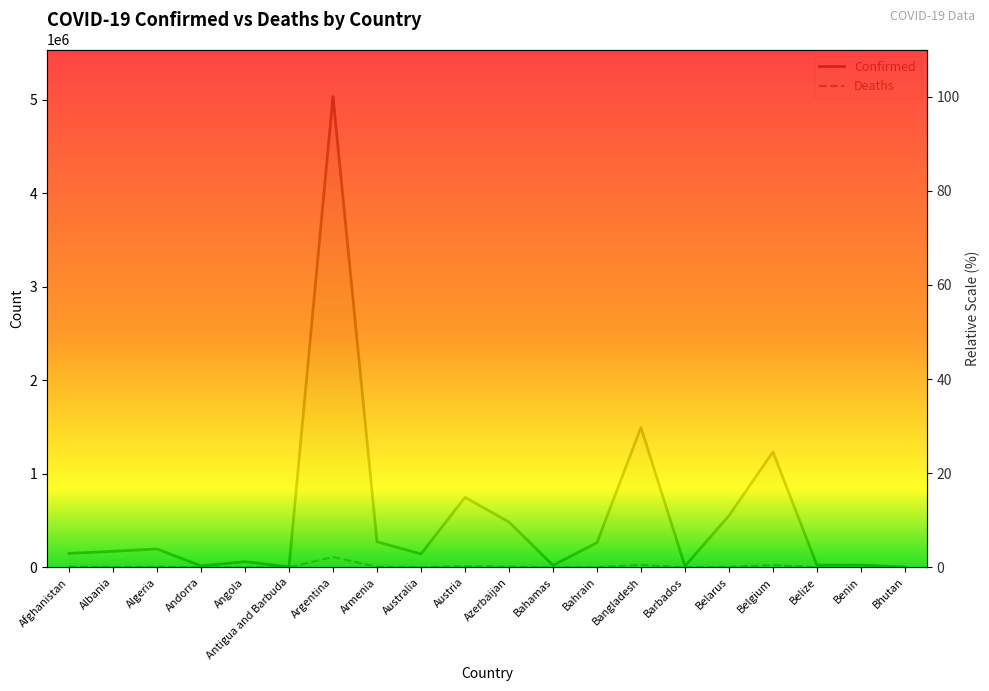

Rank the categories by Deaths value from lowest to highest.

Bhutan, Antigua and Barbuda, Barbados, Andorra, Benin, Belize, Bahamas, Bahrain, Australia, Angola, Albania, Belarus, Armenia, Algeria, Azerbaijan, Afghanistan, Austria, Belgium, Bangladesh, Argentina